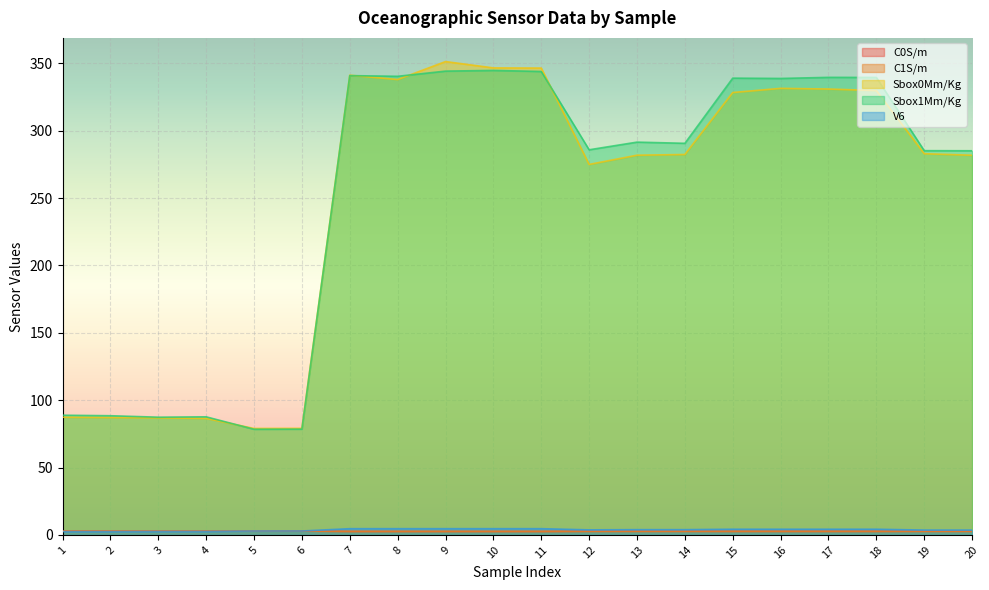

Which category has the highest value in the Sbox1Mm/Kg series?

10